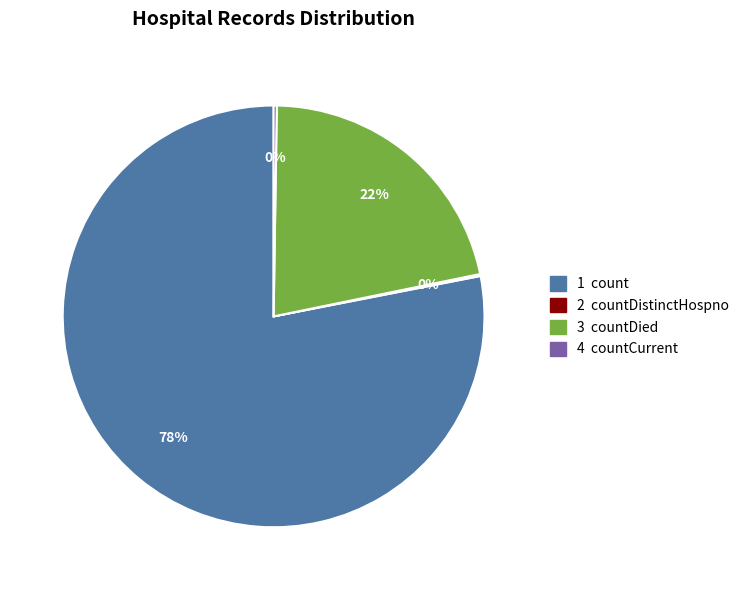

To the nearest percent, what is the difference between the largest and smallest slice percentages?

78%